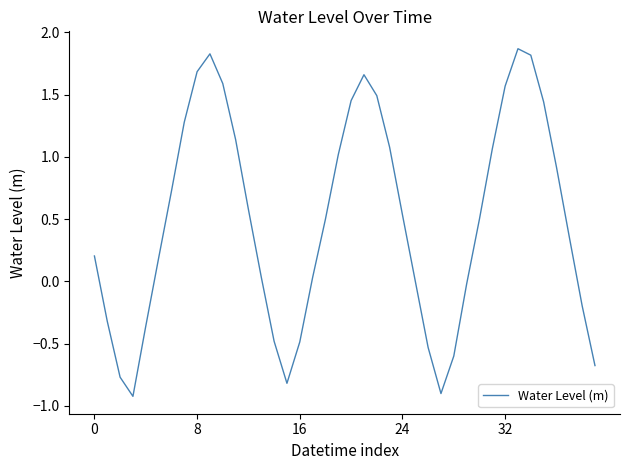

What is the smallest value displayed?

-0.9